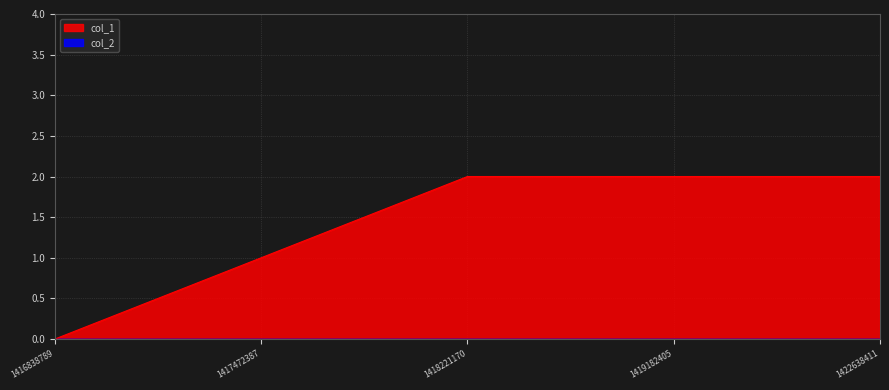

List the labels in order of value, smallest first.

1416838789, 1417472387, 1418221170, 1419182405, 1422638411